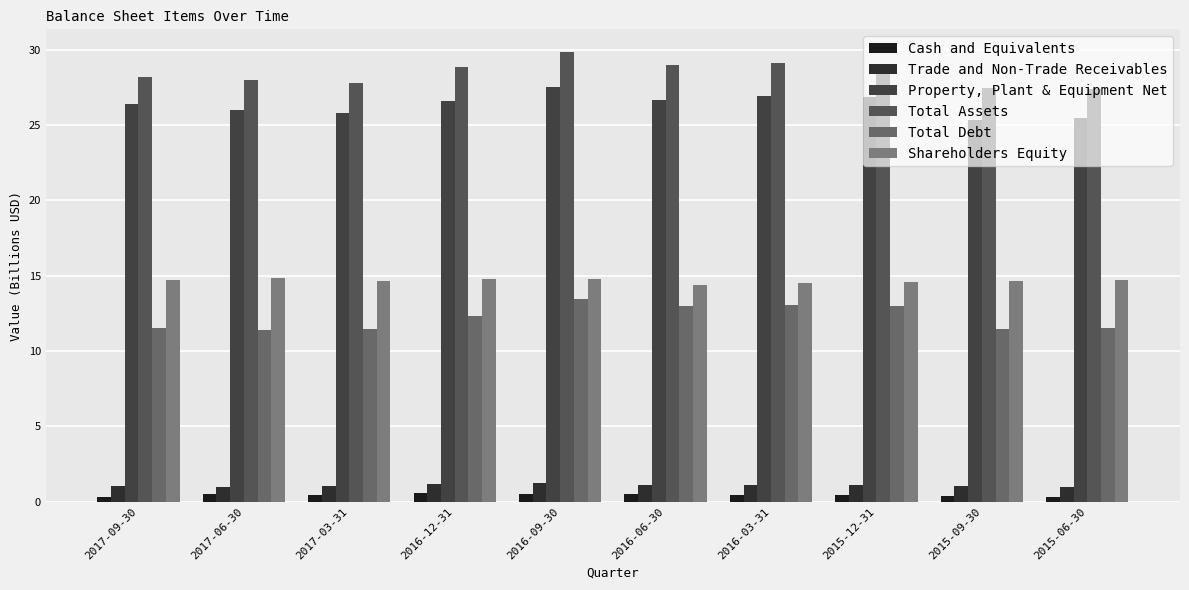

Which category has the lowest value across all series?

2015-06-30